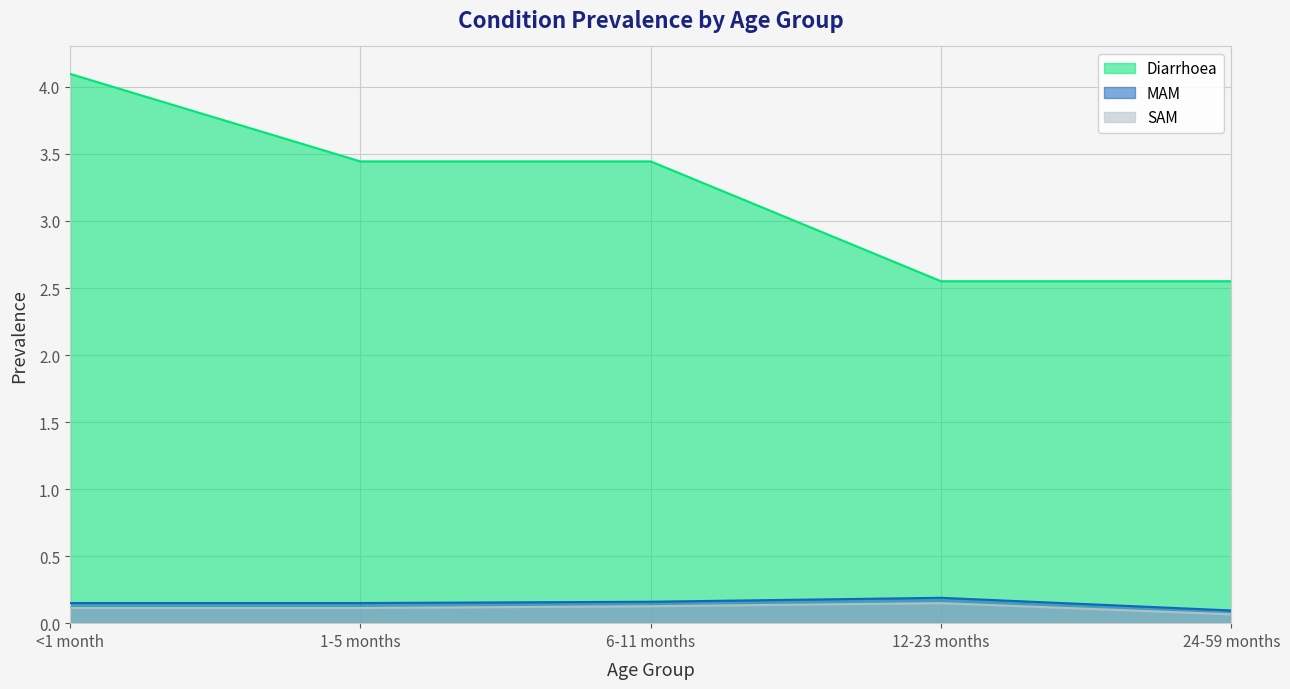

Between 12-23 months and 1-5 months, which is larger?

1-5 months